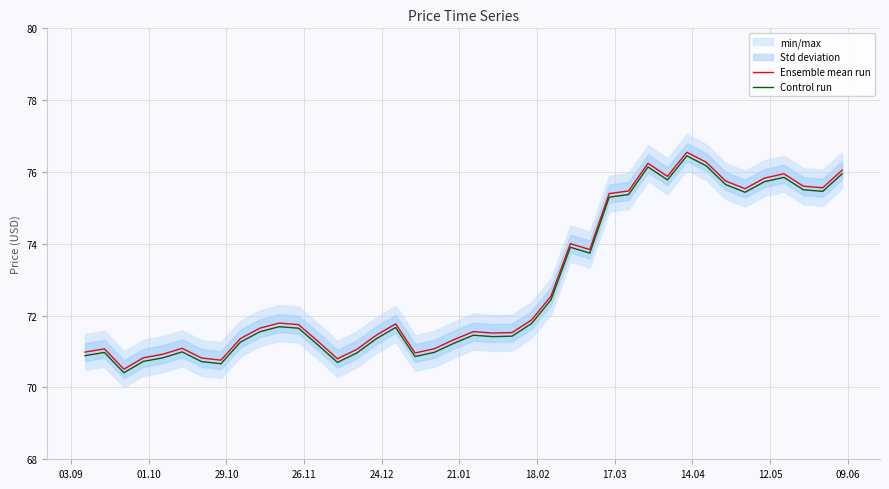

What is the average value of the Control run series?

72.8